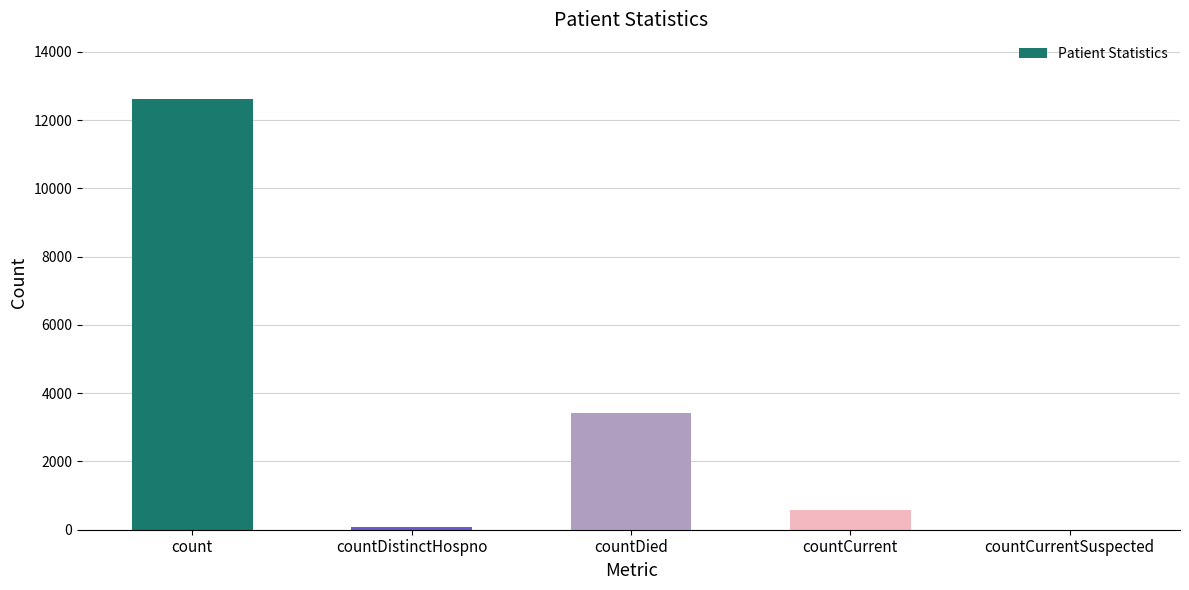

True or false: the data shows 12623 at count.

True